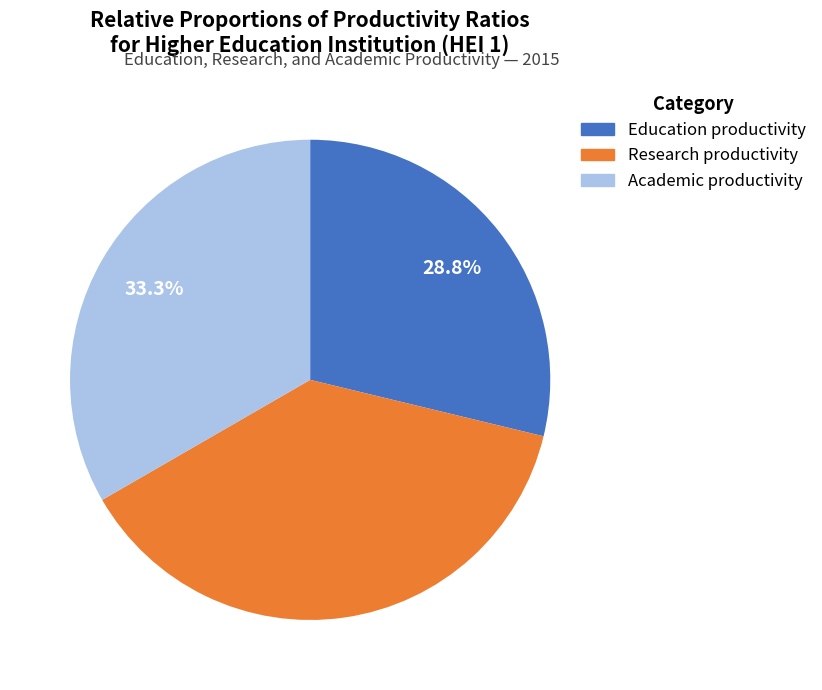

Which slice is the largest?

Research productivity